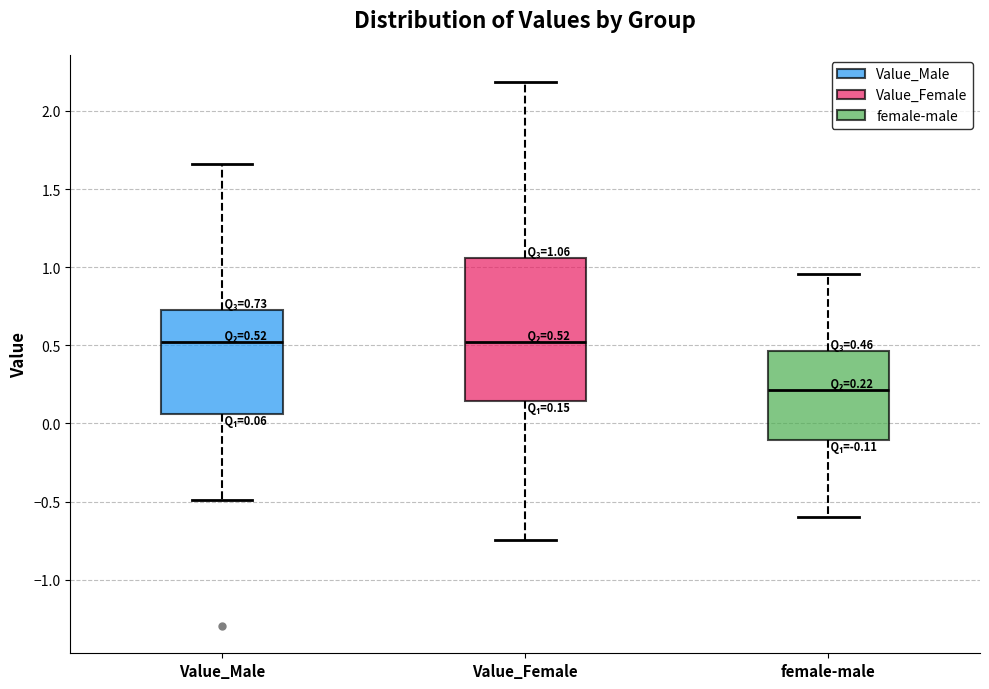

Comparing the boxes themselves (not the whiskers), which one is the tallest?

Value_Female